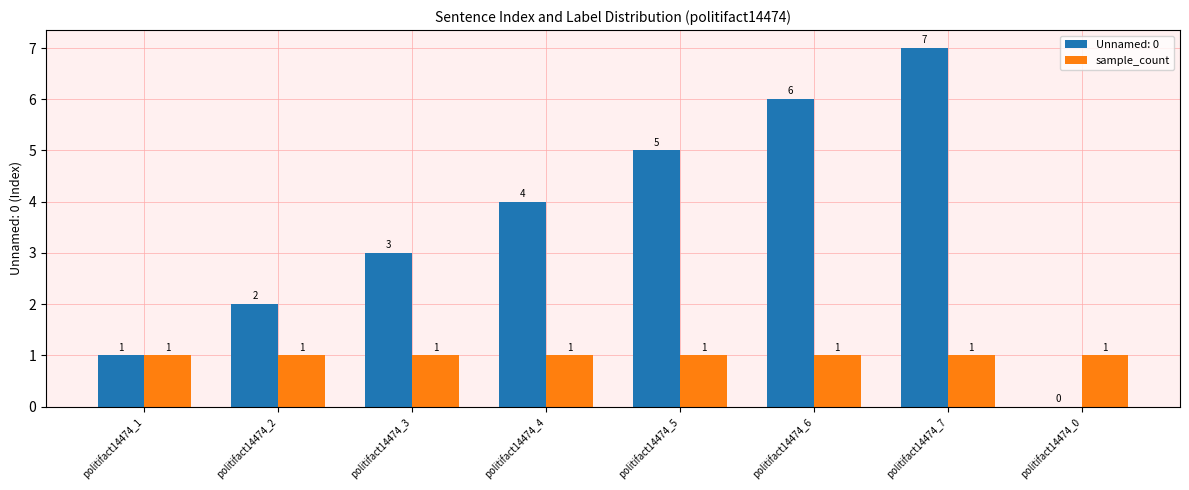

What is the maximum value shown in the chart?

7